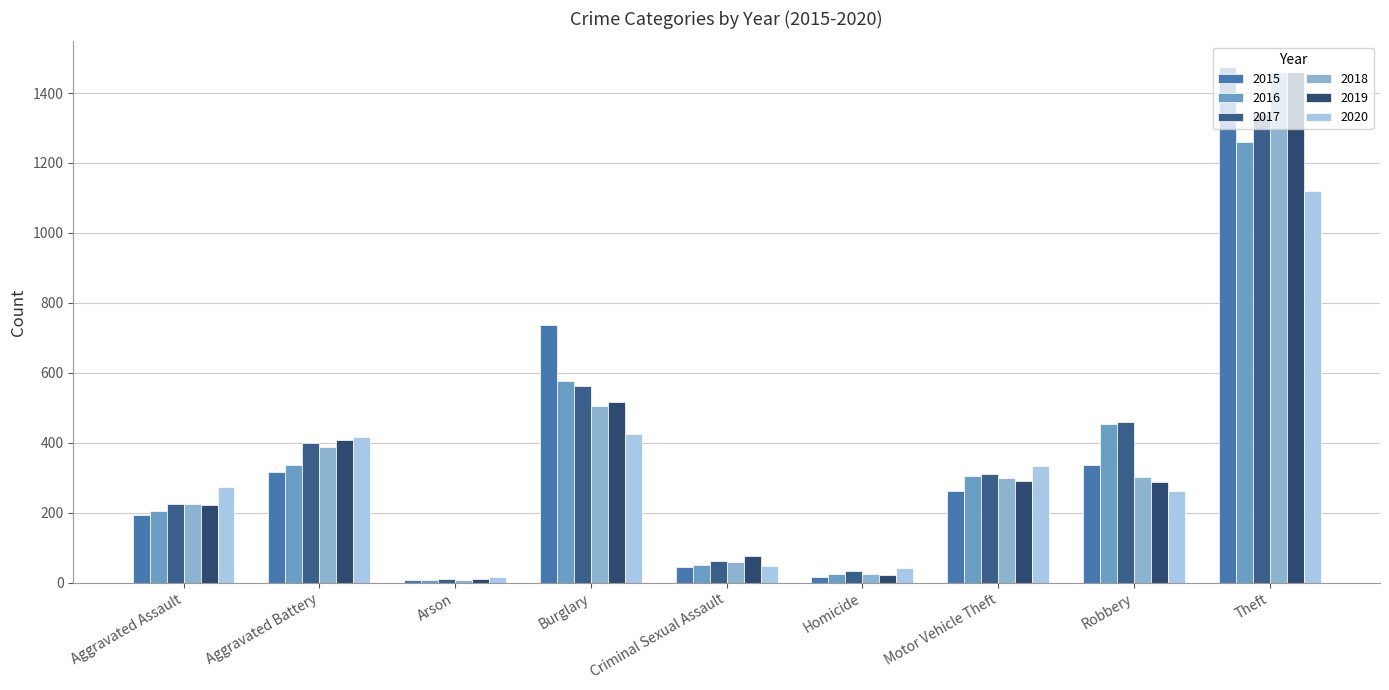

Is the value of 2015 at Robbery greater than the value of 2016 at Burglary?

No